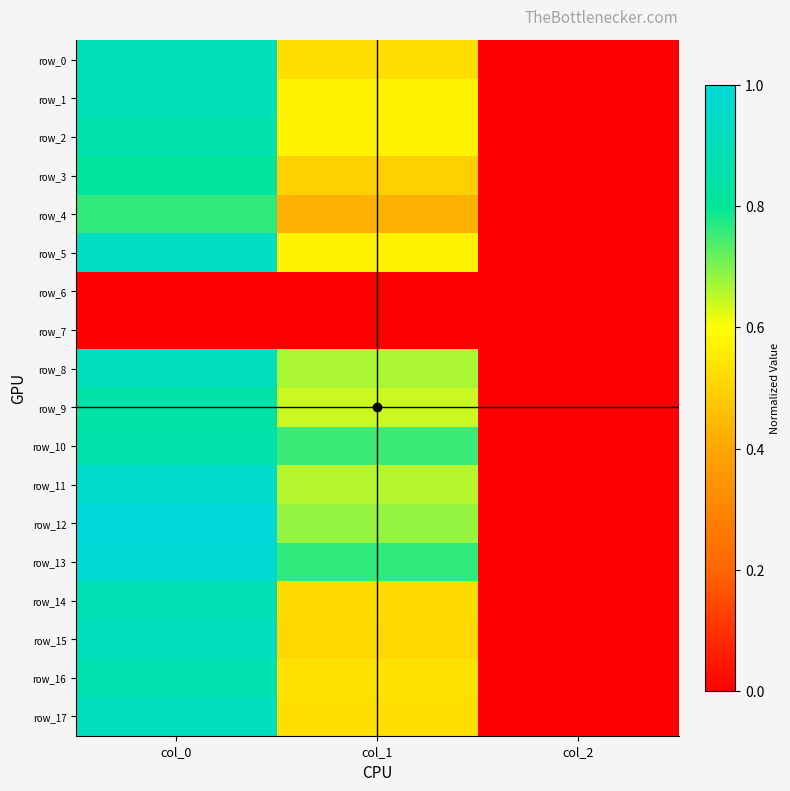

At which label does row_17 reach its minimum?

col_2